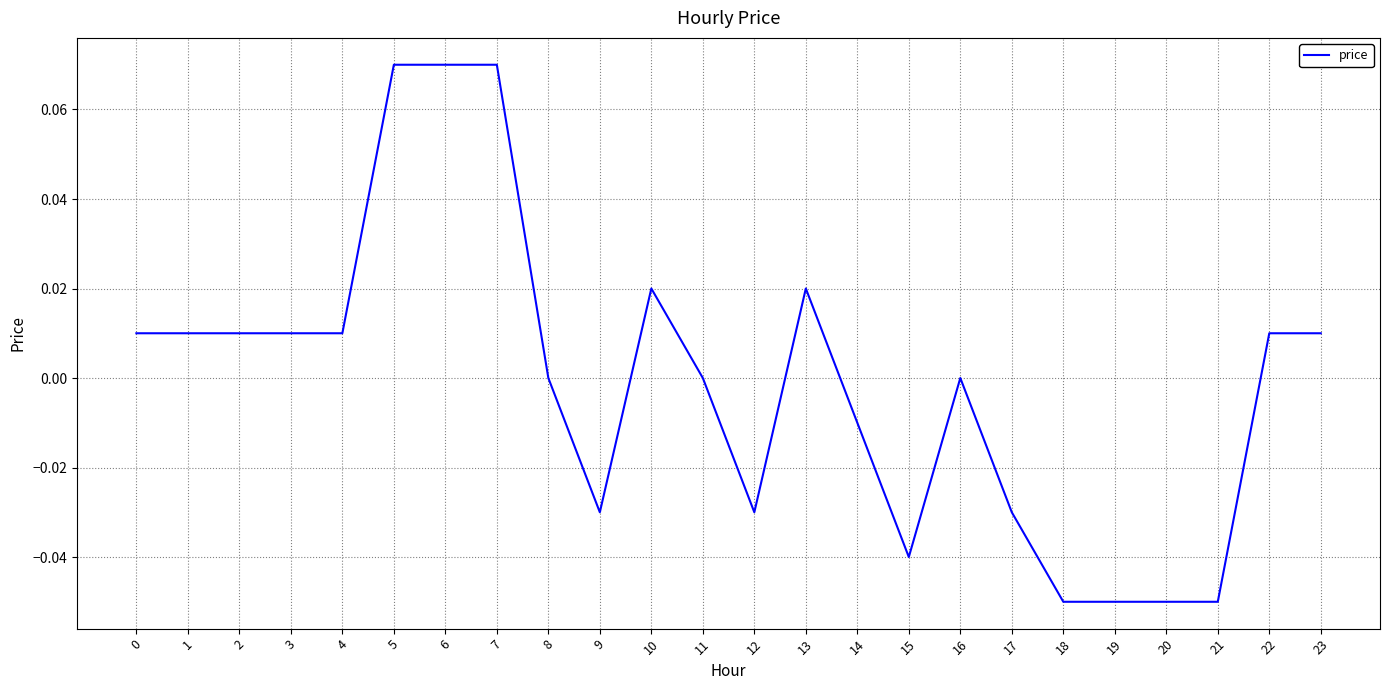

Is it true that the value at 16 is 0.1?

False